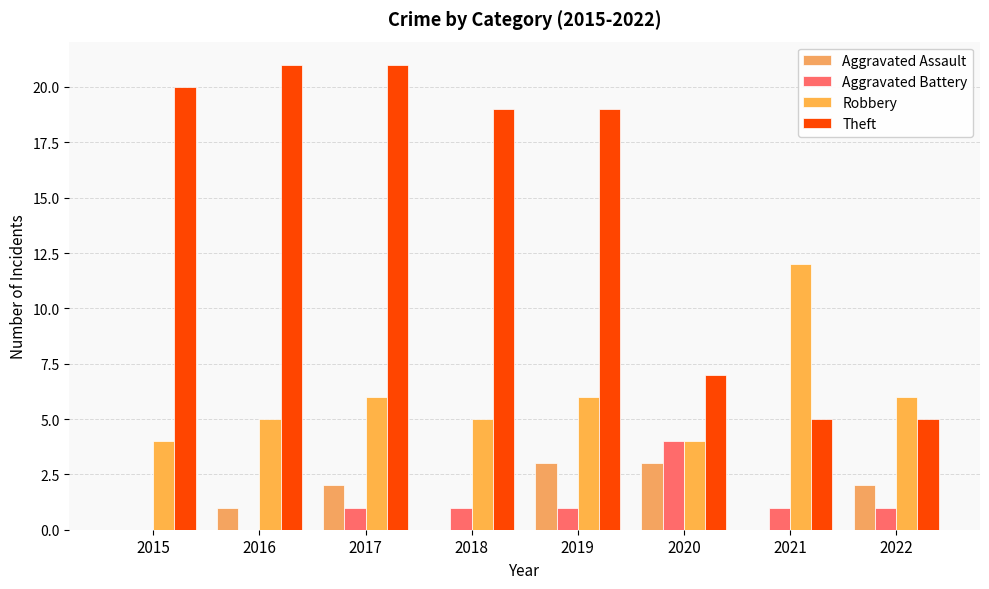

Reading left to right, extract all data points from this chart.

Aggravated Assault: 0	1	2	0	3	3	0	2
Aggravated Battery: 0	0	1	1	1	4	1	1
Robbery: 4	5	6	5	6	4	12	6
Theft: 20	21	21	19	19	7	5	5